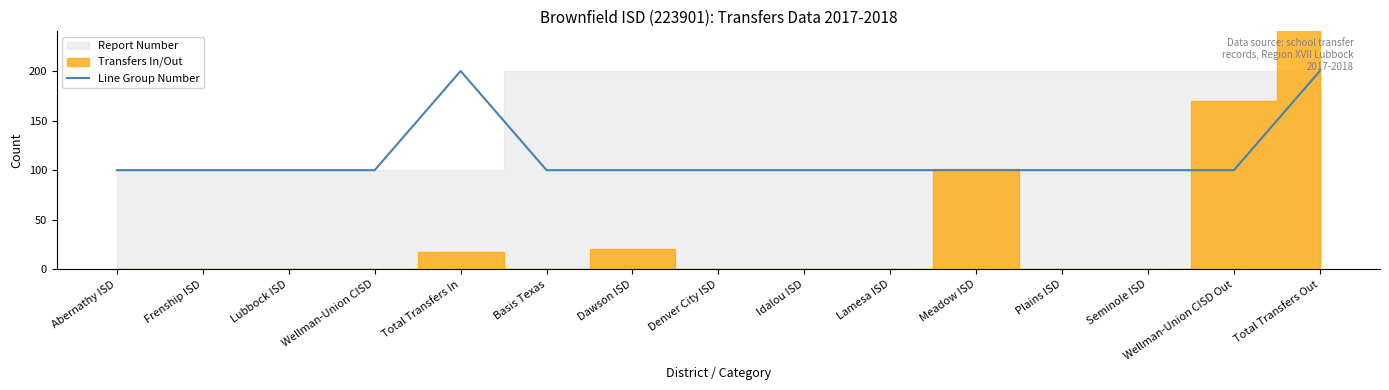

What is the approximate value at Wellman-Union CISD, to the nearest 10?

100